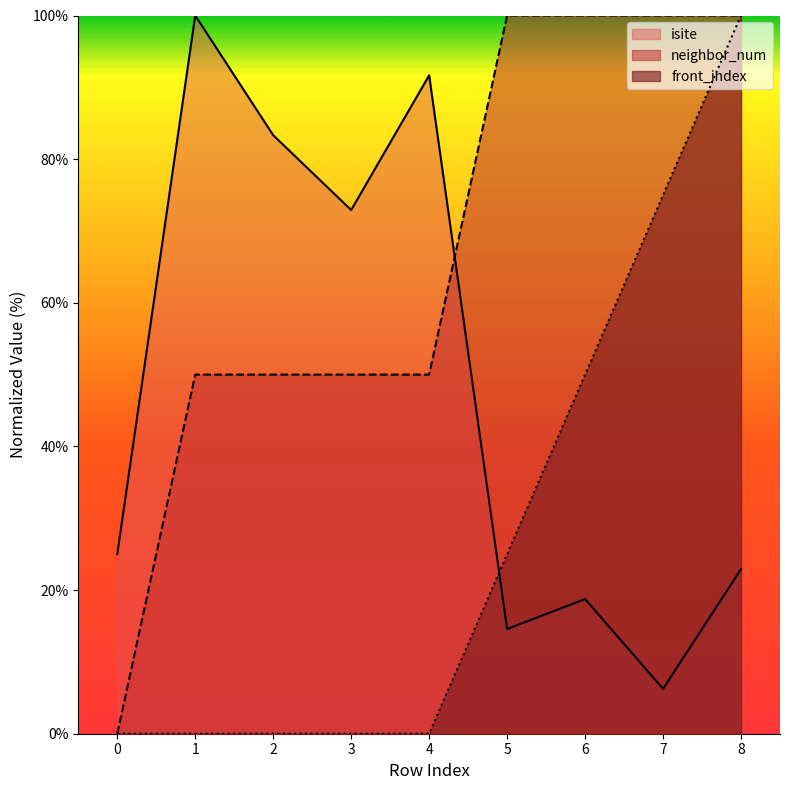

What is the difference between the maximum and minimum values in the isite series?

93.8